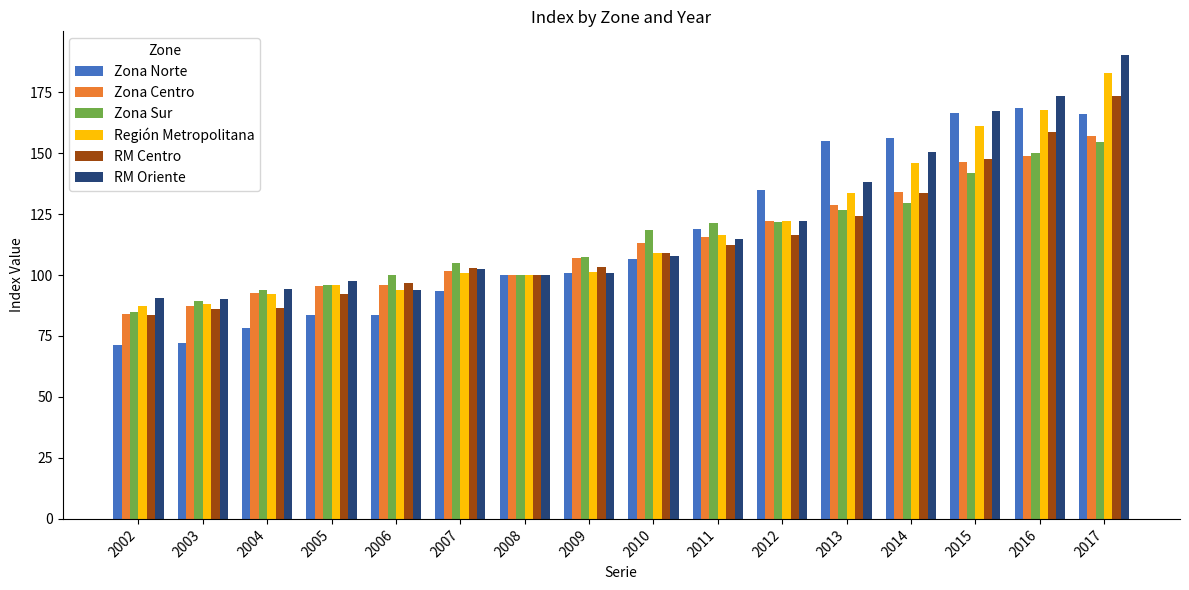

What is the difference between the maximum and second lowest values in the Región Metropolitana series?

94.6